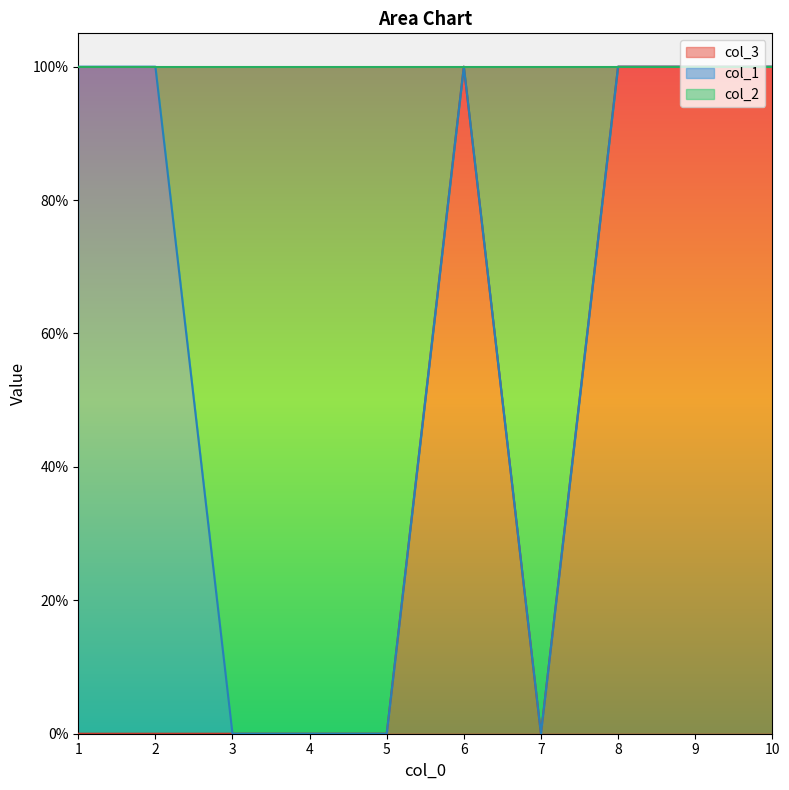

At which label does col_3 reach its peak?

6